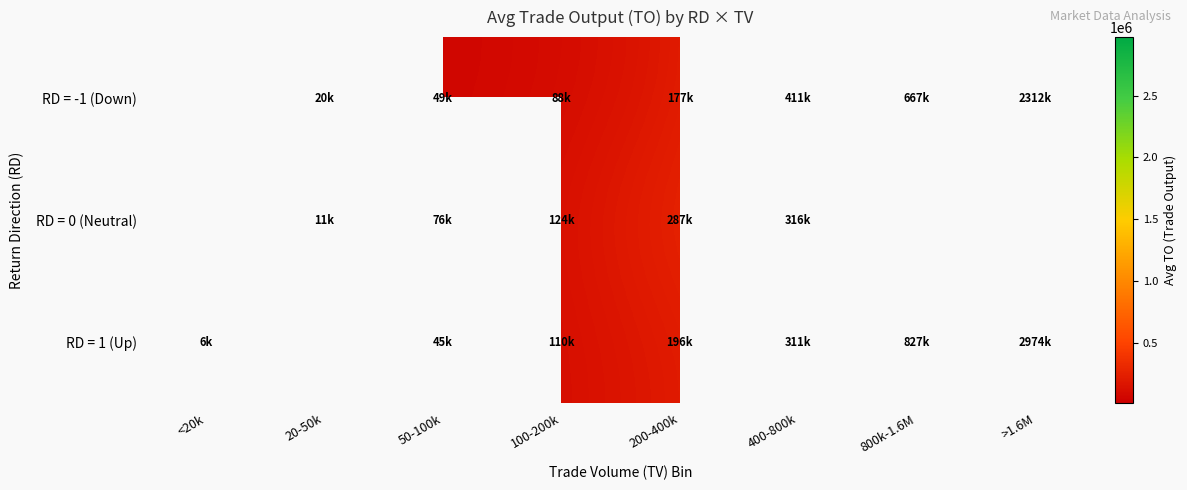

Which series changed the most between 20-50k and 100-200k?

RD = 0 (Neutral)